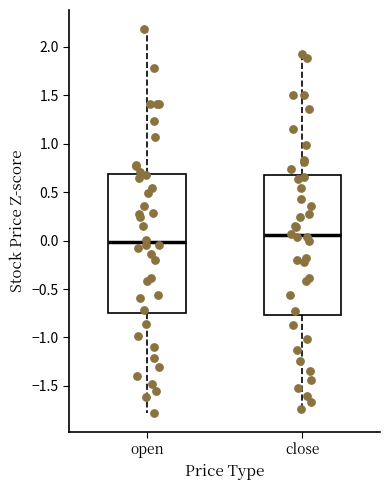

Reading left to right, transcribe this box plot: for each box, give where its median line is, the range the box spans, and where its two whiskers end, as read against the y-axis. The values are not printed on the chart, so give them approximately, as read against the axis.

open: median 0.00, box -0.75 to 0.70, whiskers -1.80 to 2.20
close: median 0.05, box -0.75 to 0.70, whiskers -1.75 to 1.95